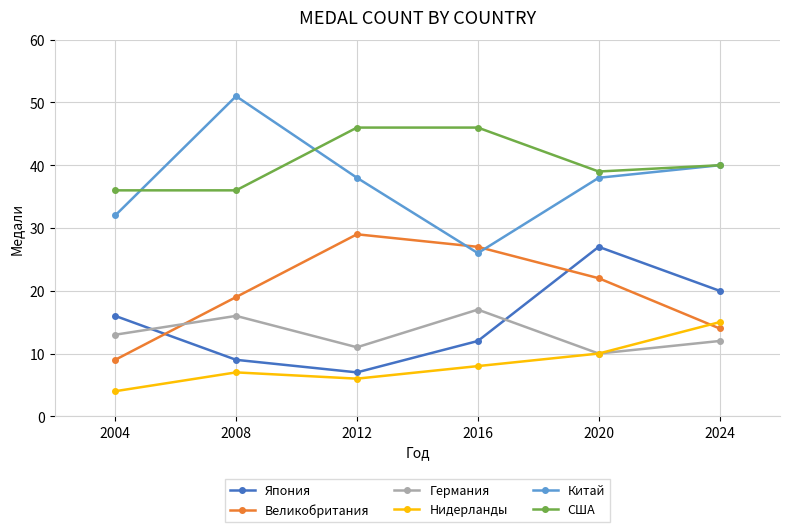

Which series changed the most between 2004 and 2020?

Великобритания